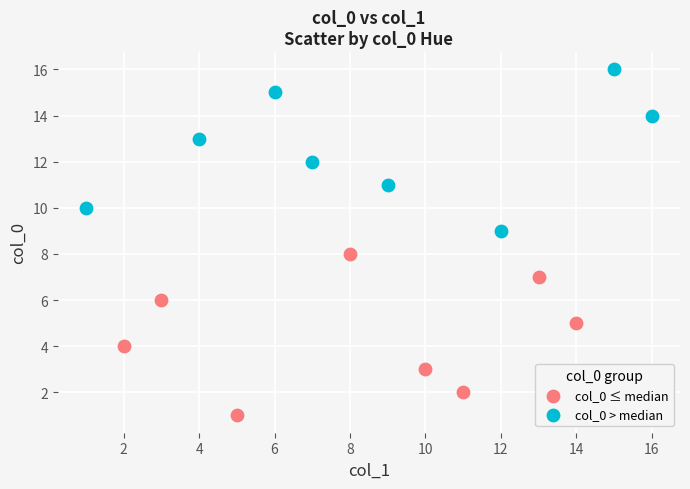

Which series reaches the minimum Y coordinate?

col_0 ≤ median